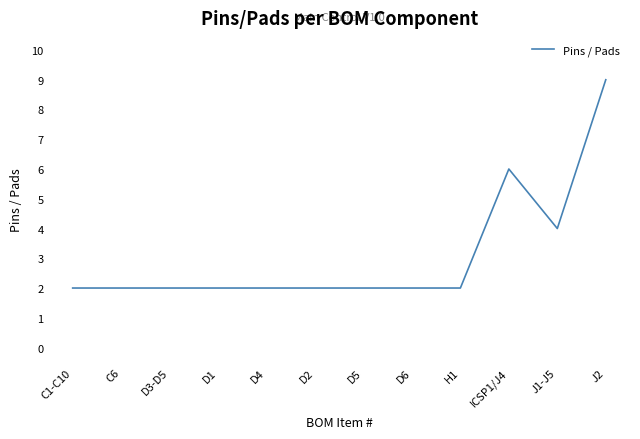

Reading right to left, what are all the values shown in this chart?

J2=9	J1-J5=4	ICSP1/J4=6	H1=2	D6=2	D5=2	D2=2	D4=2	D1=2	D3-D5=2	C6=2	C1-C10=2